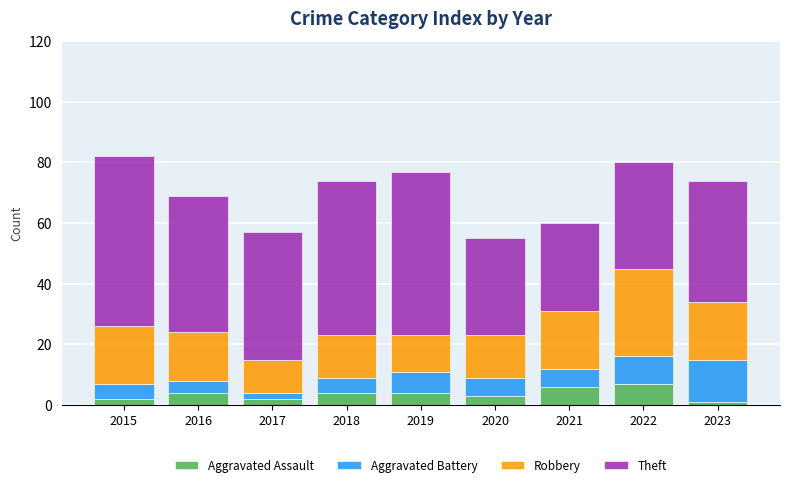

What value does the Aggravated Assault series have at 2022?

7